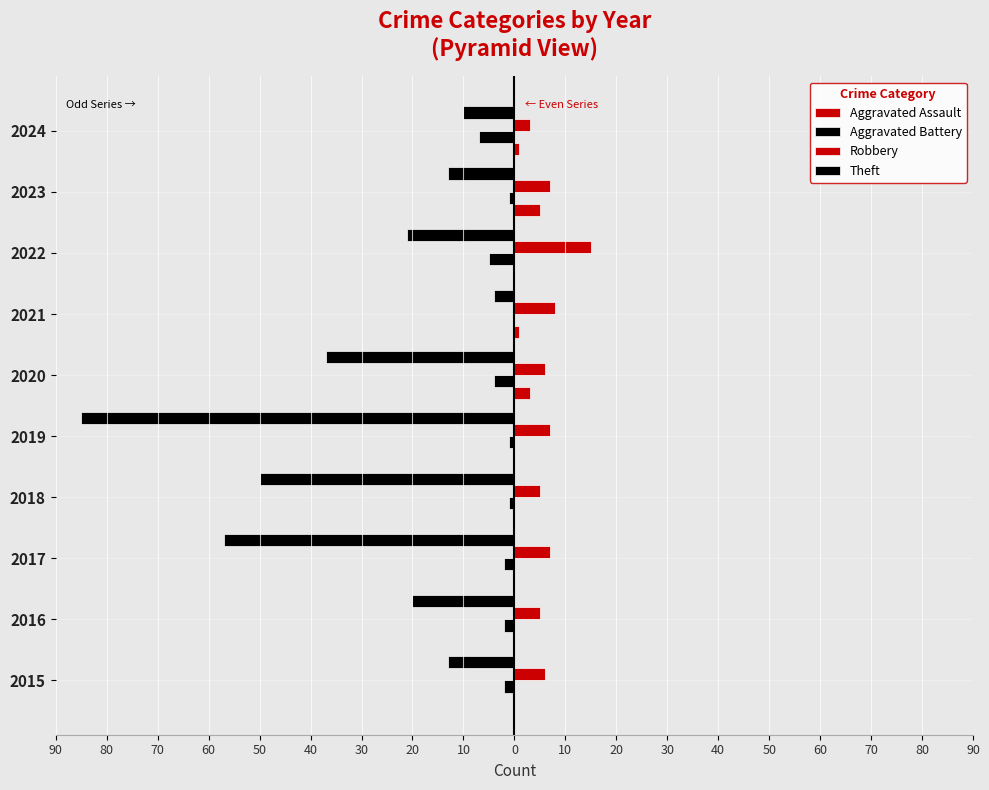

How many data points in Aggravated Battery are less than -2?

3